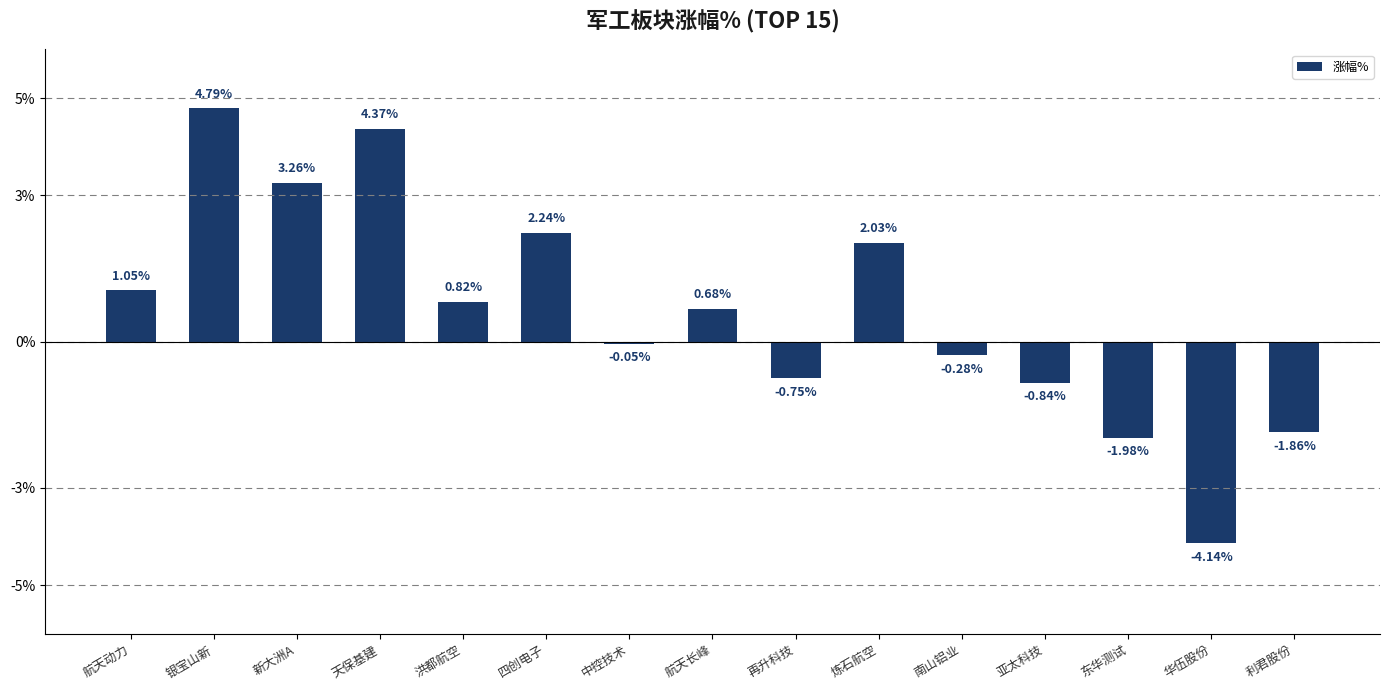

At which category does the chart reach its minimum across all series?

华伍股份